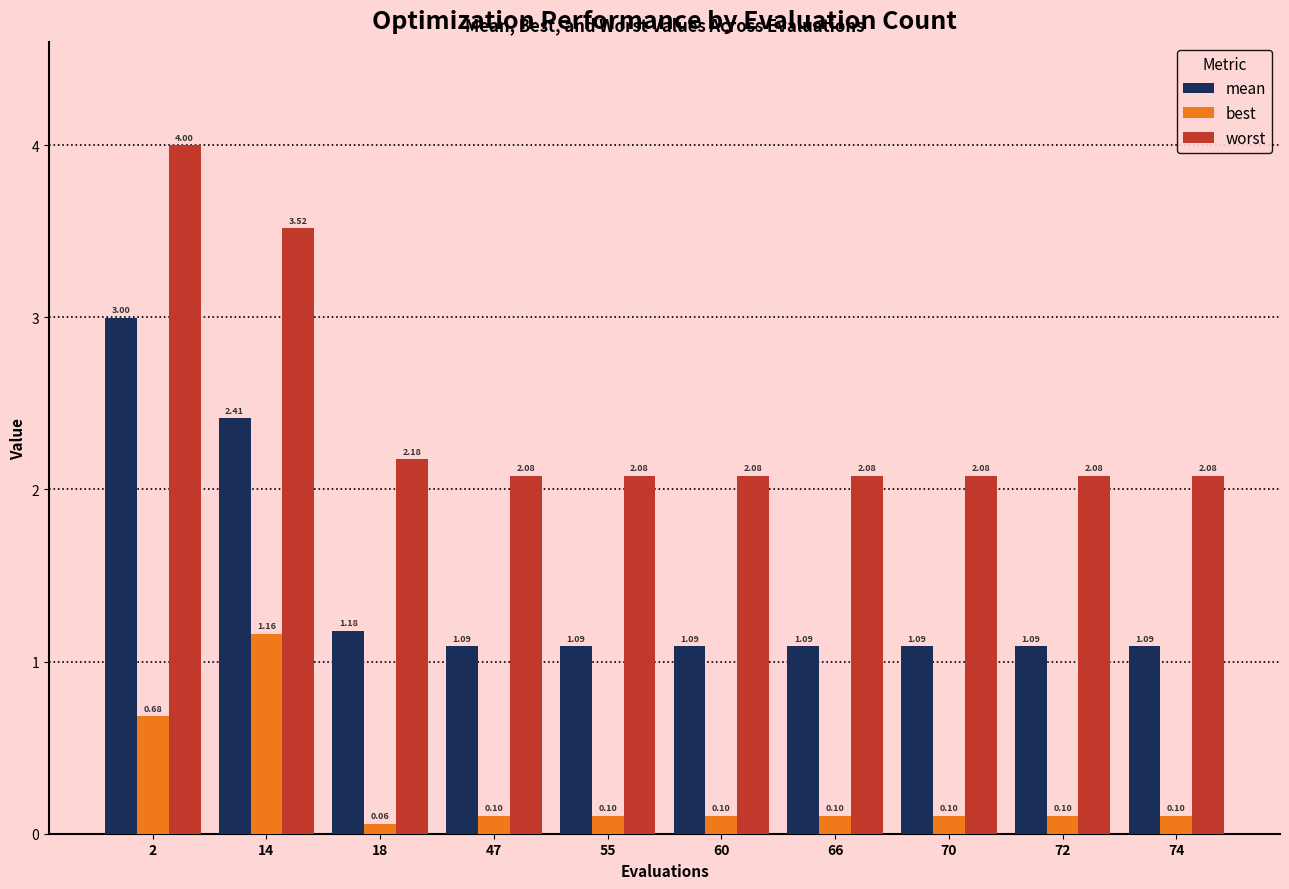

How many groups of bars are there?

10